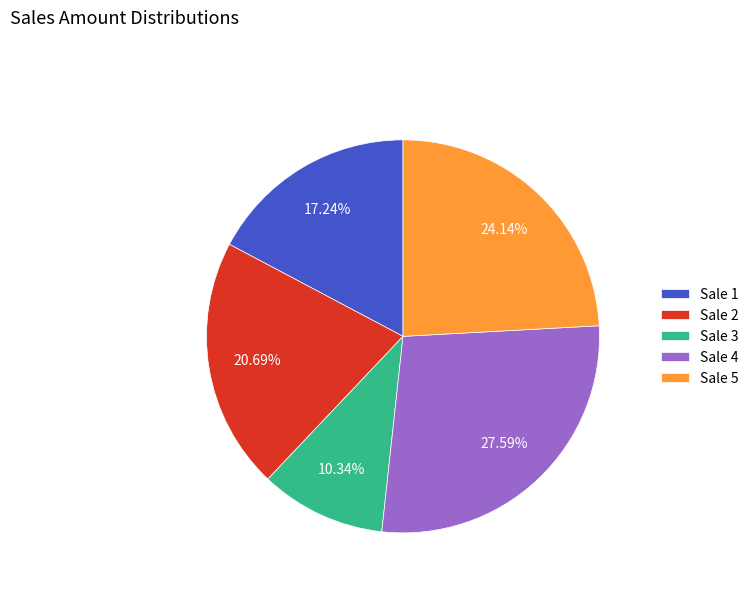

To the nearest percent, what is the average slice percentage?

20%